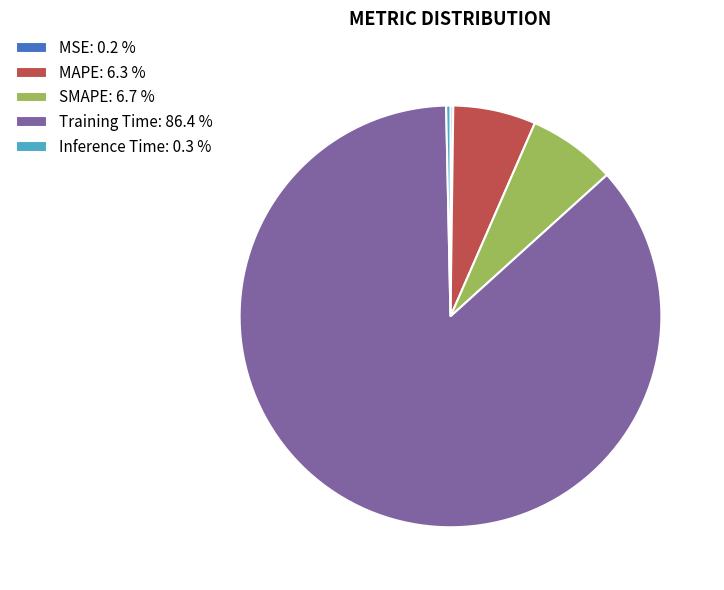

Is there any slice that represents more than half of the pie?

Yes